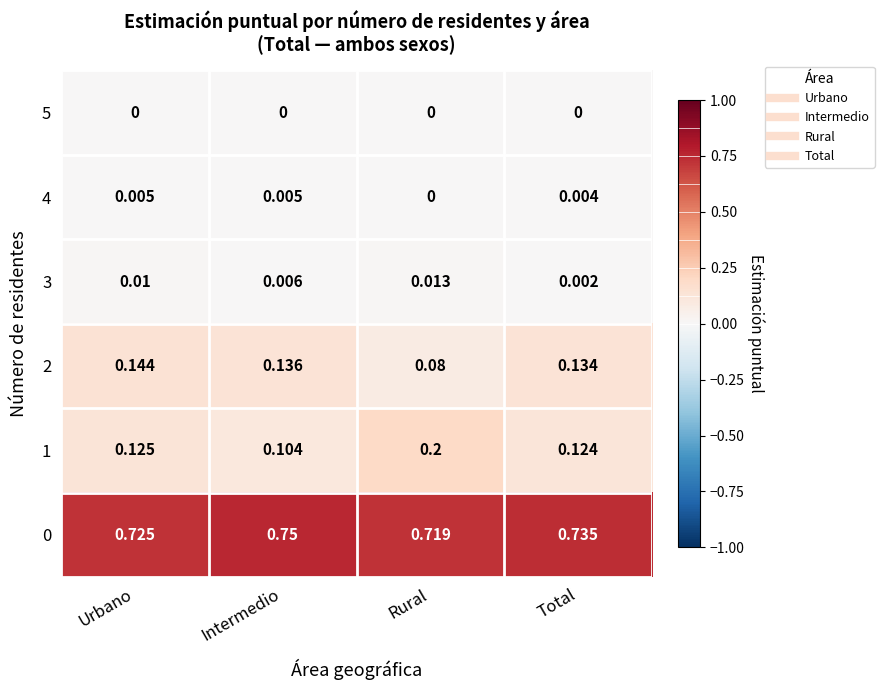

Which category has the lowest value in the 0 series?

Rural